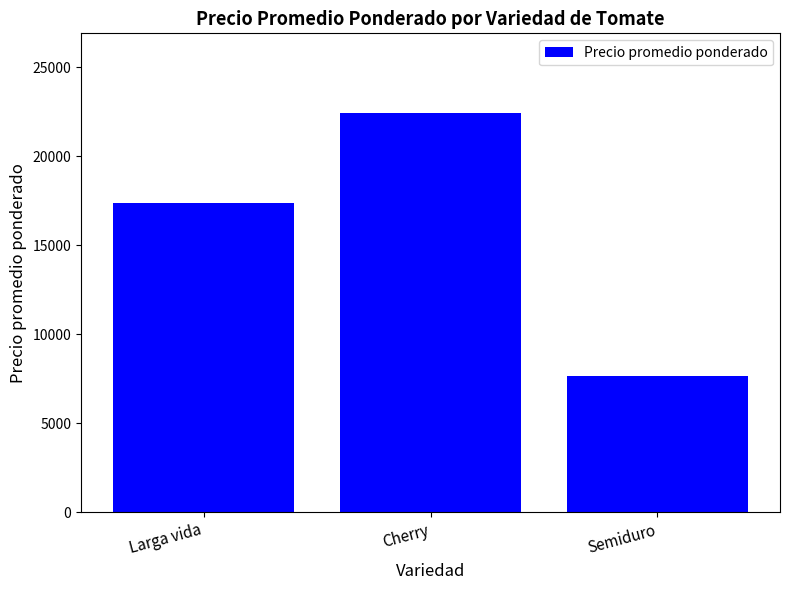

How many values are between 7629 and 22429?

3